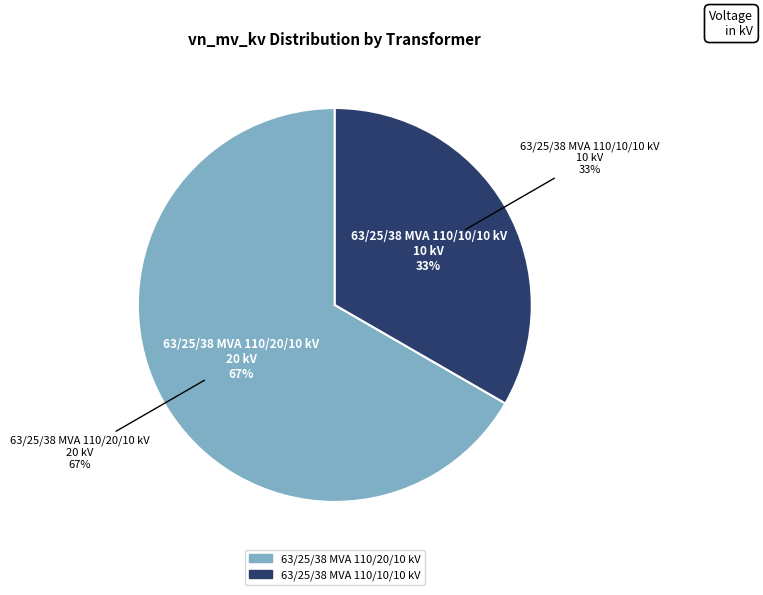

Rank the categories by value from highest to lowest.

63/25/38 MVA 110/20/10 kV, 63/25/38 MVA 110/10/10 kV